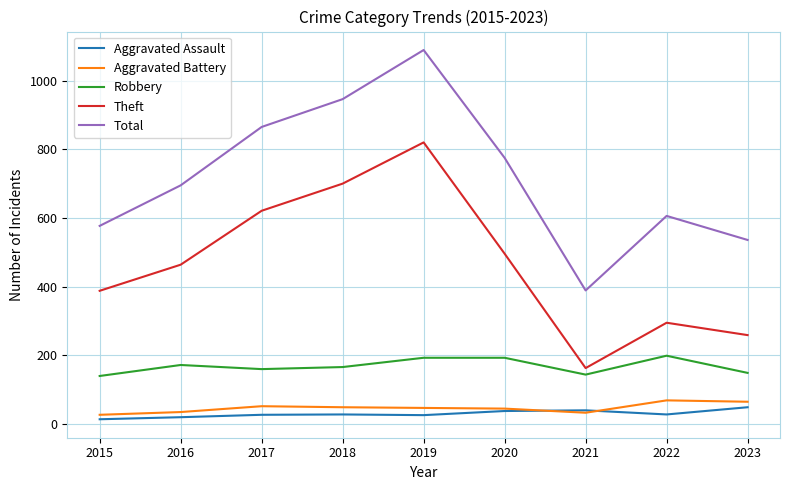

Which category has the highest value across all series?

2019